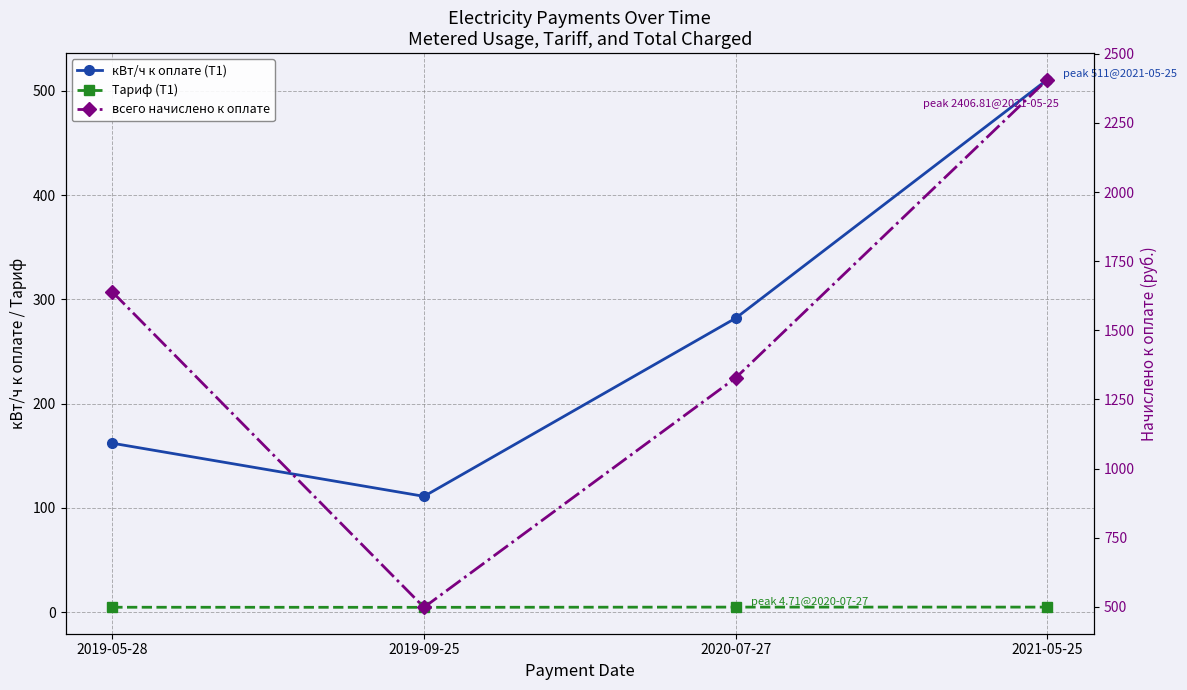

Is it true that Тариф (Т1) equals 4.7 at 2021-05-25?

True